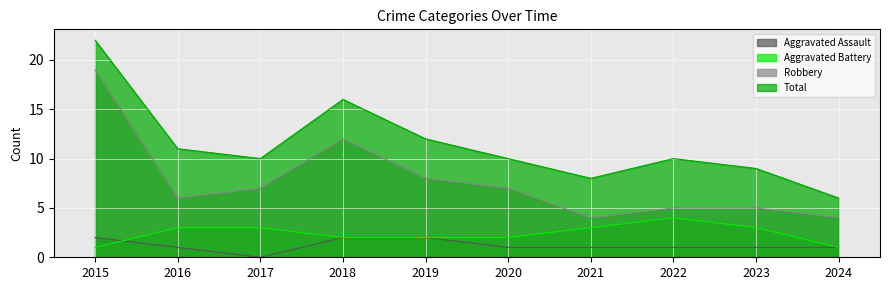

At which label does Robbery first exceed 7?

2015